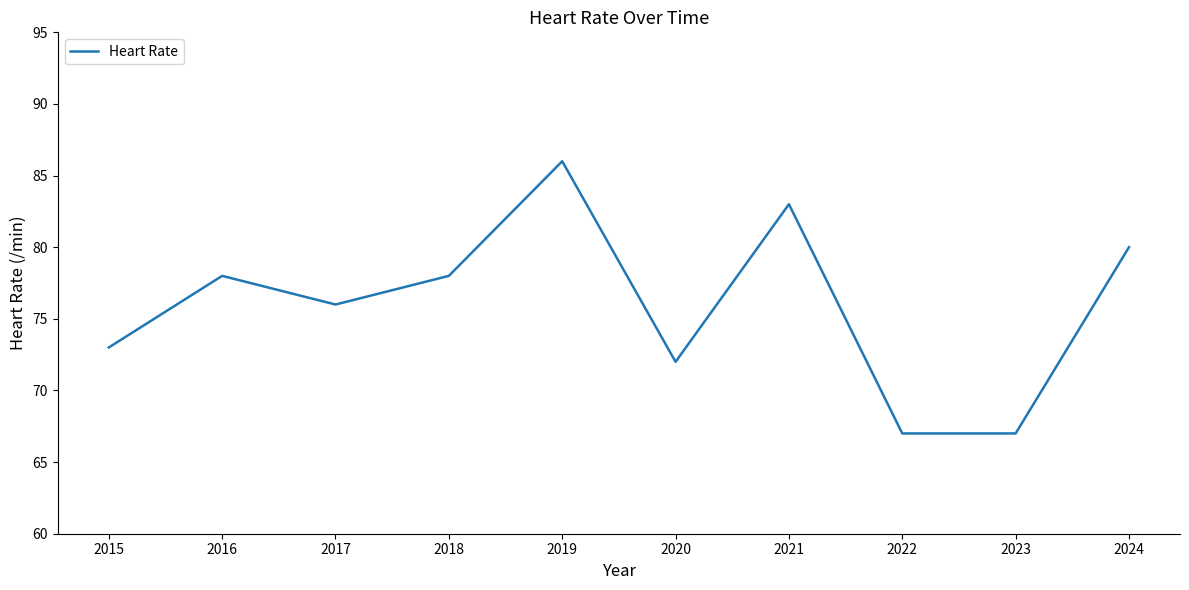

Between 2018 and 2024, which is larger?

2024